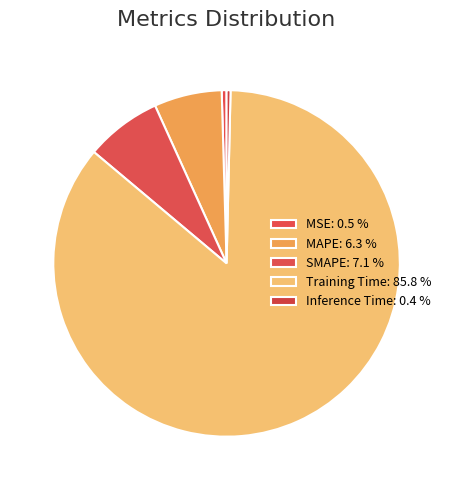

How many segments does this pie chart have?

5